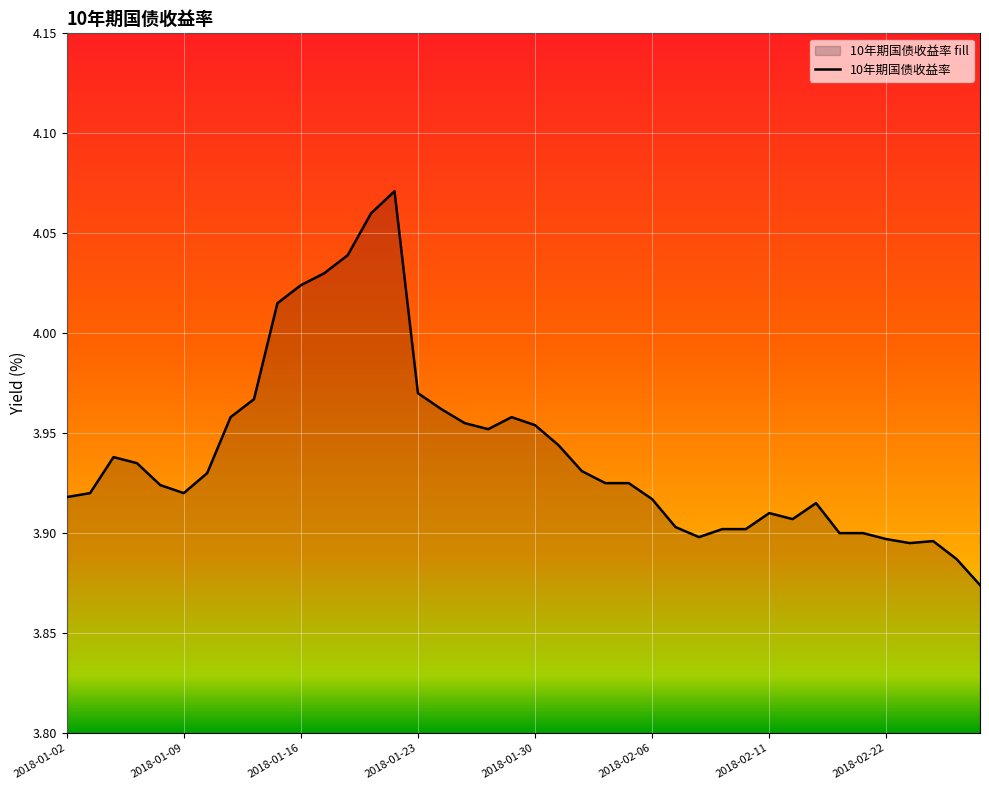

Count the number of data series in this chart.

1